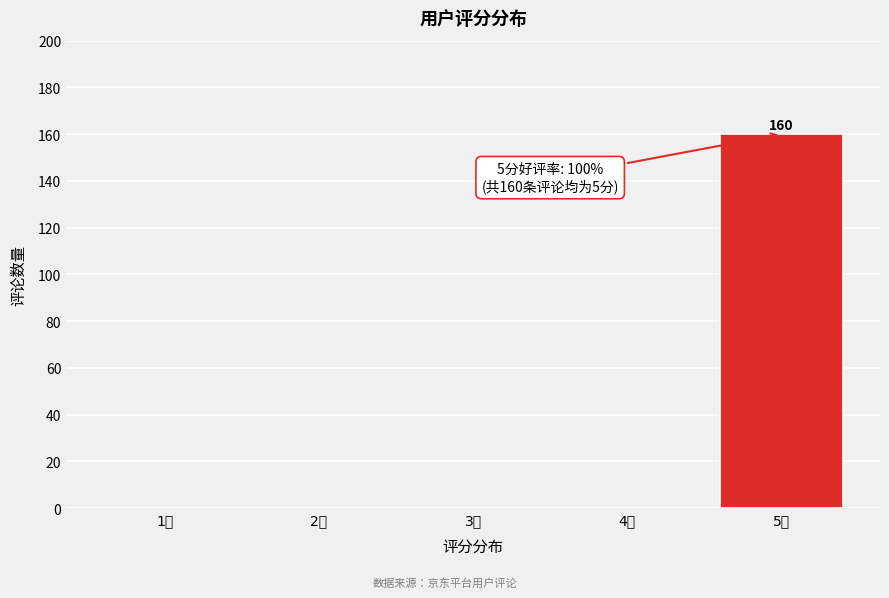

Reading right to left, list all the values displayed in this chart.

5分=160	4分=0	3分=0	2分=0	1分=0